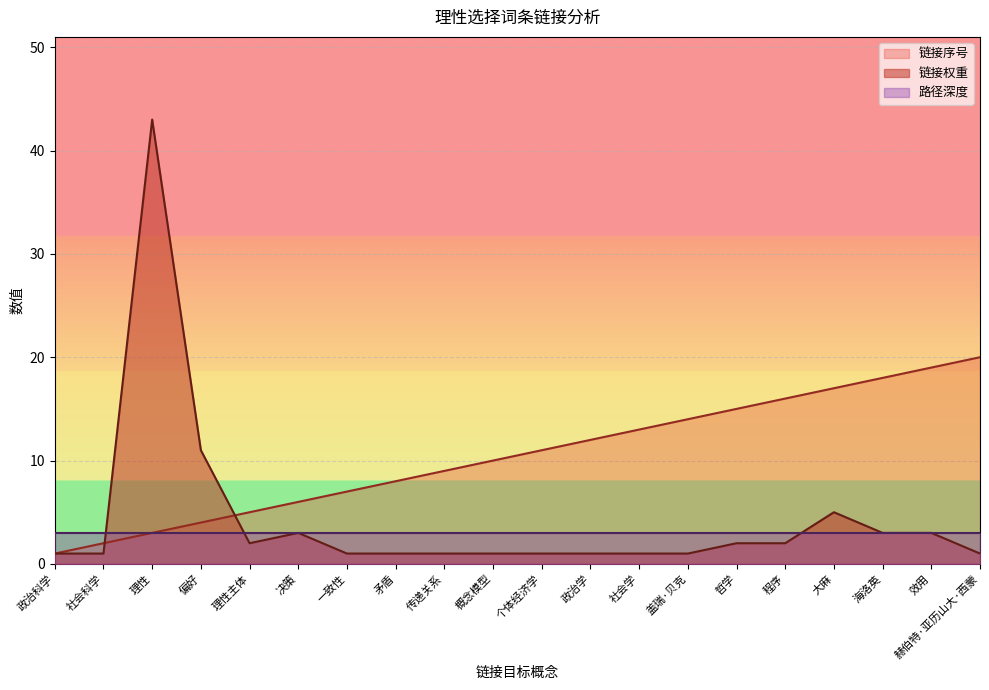

True or false: 链接权重 and 链接序号 cross at least once.

True